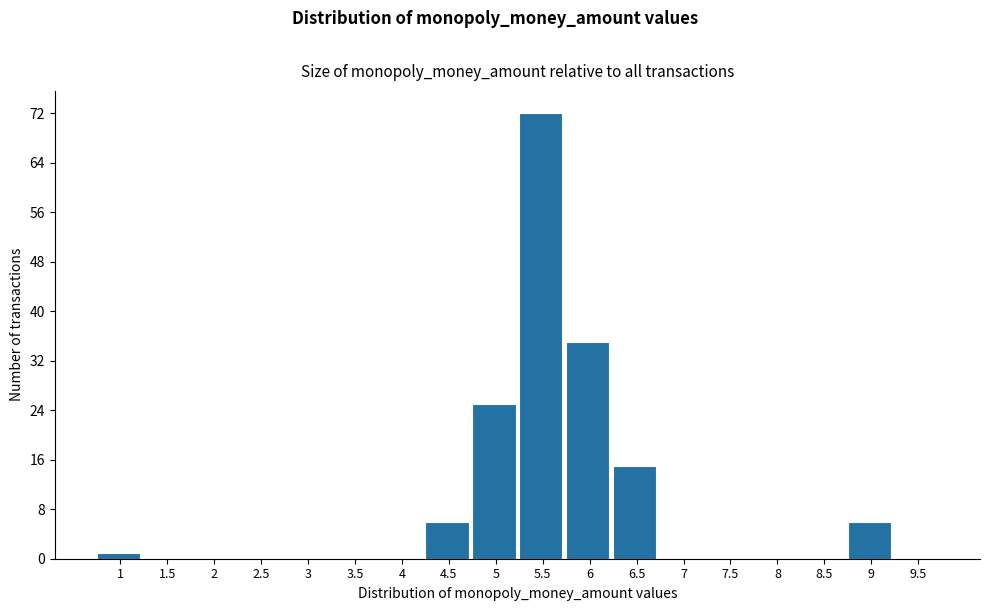

Reading left to right, extract all data points from this chart.

1=1	1.5=0	2=0	2.5=0	3=0	3.5=0	4=0	4.5=6	5=25	5.5=72	6=35	6.5=15	7=0	7.5=0	8=0	8.5=0	9=6	9.5=0